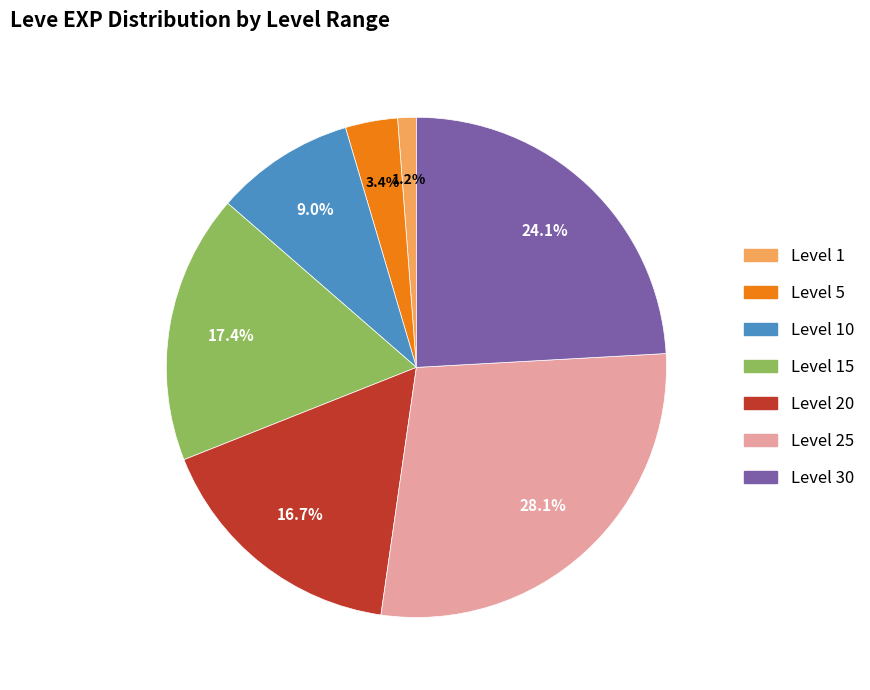

Is there any slice that represents more than half of the pie?

No